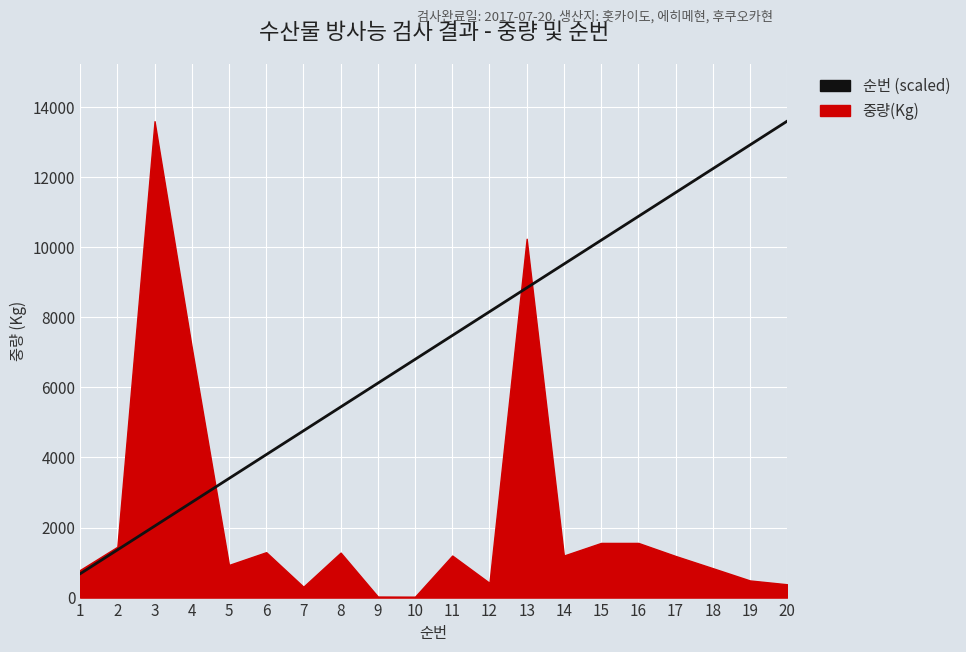

Count the number of categories in the chart.

20